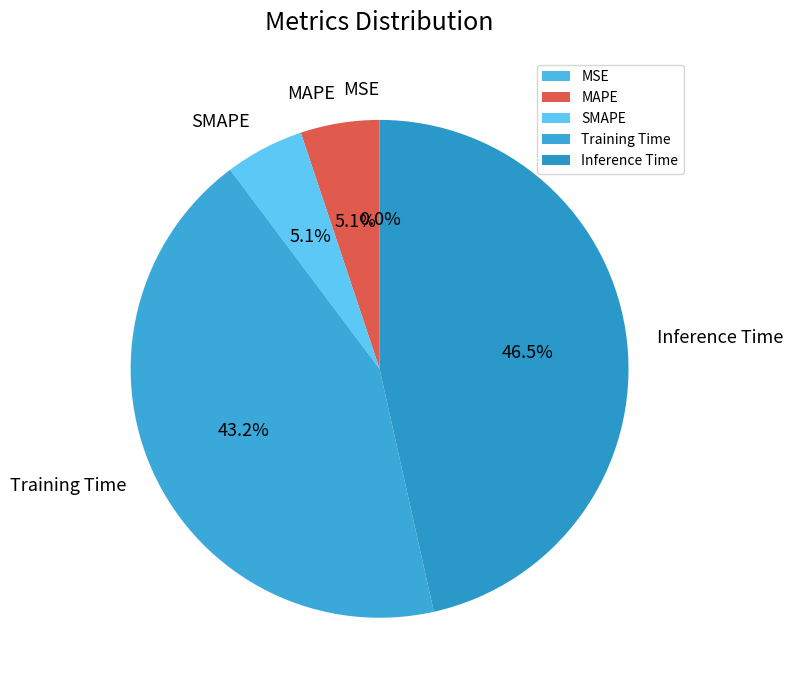

What percentage is the Training Time slice, to the nearest percent?

43%